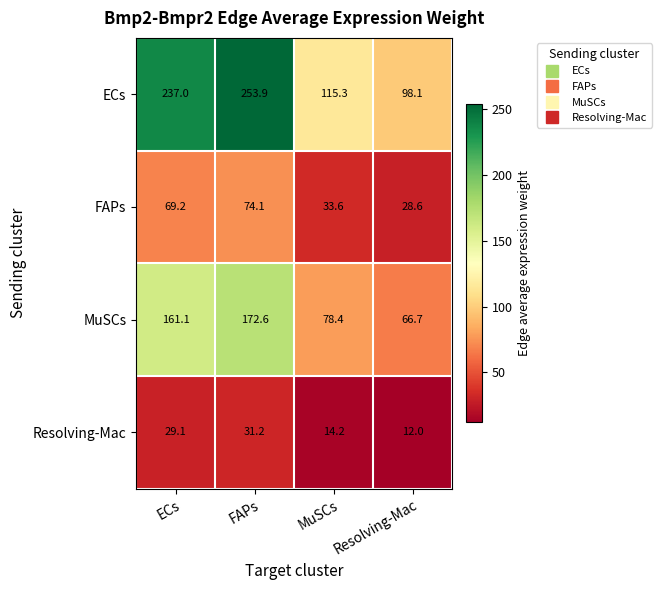

At which category does the chart reach its peak across all series?

FAPs